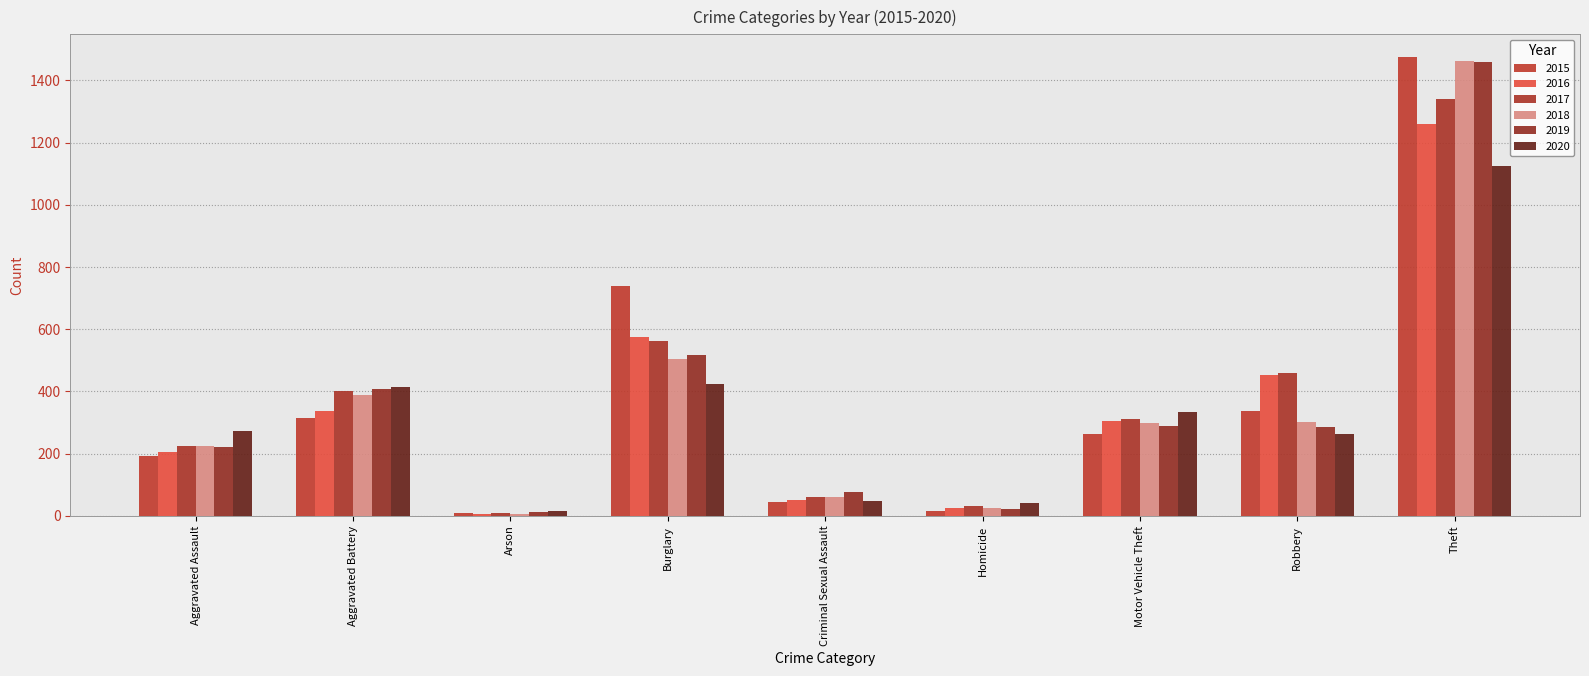

What is the difference between the 2016 values at Burglary and Theft?

683